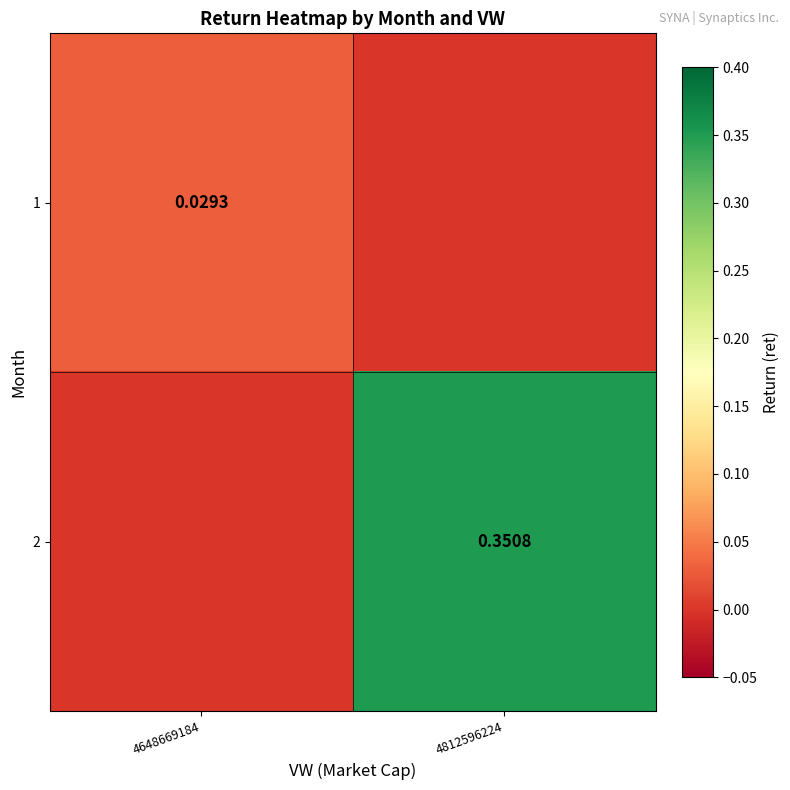

List the series in order of their overall mean, highest first.

2, 1